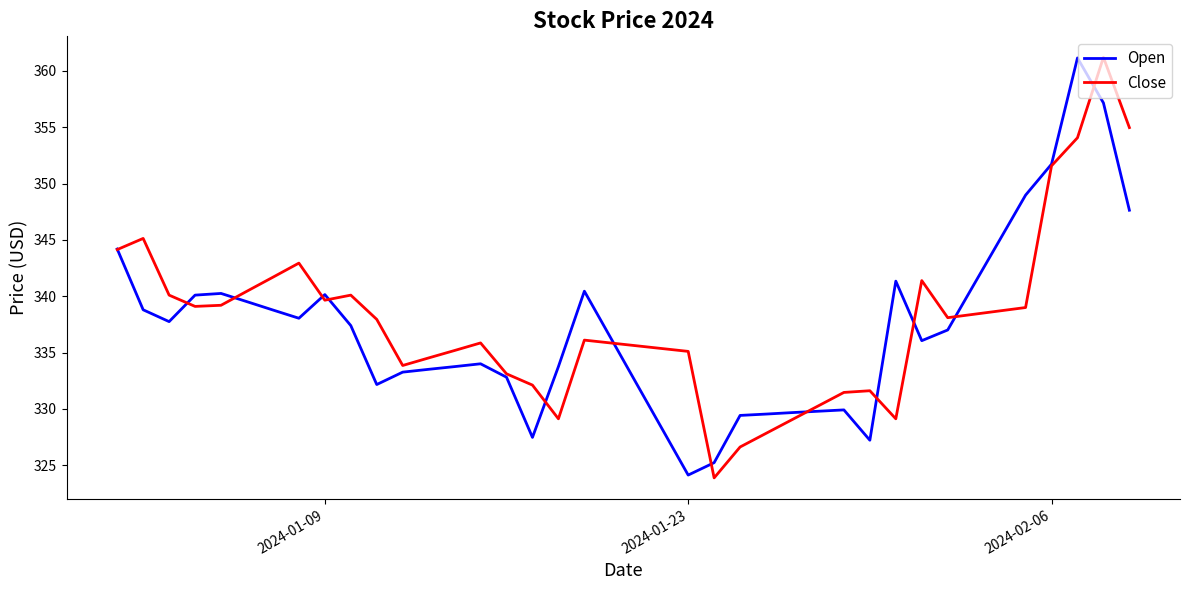

True or false: Close and Open intersect in this chart.

True